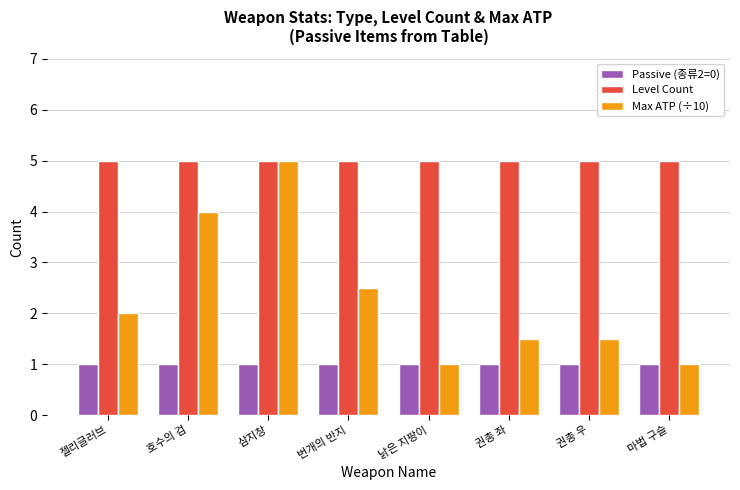

List the series in order of their overall mean, highest first.

Level Count, Max ATP (÷10), Passive (종류2=0)